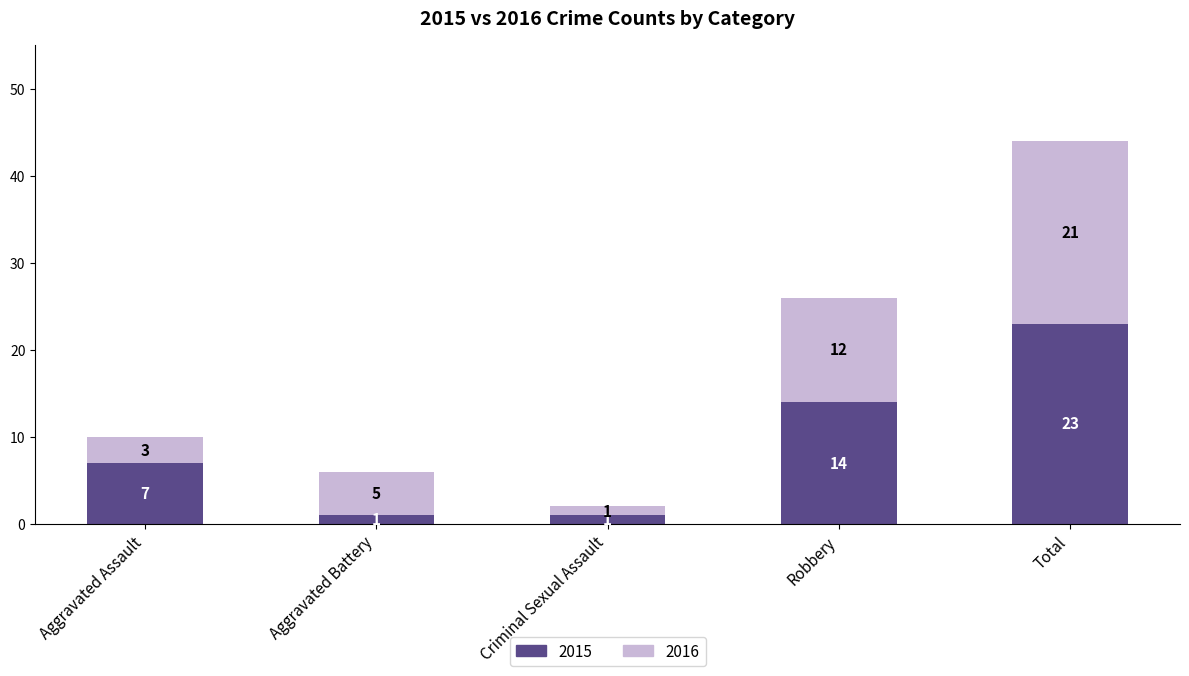

The value of 2015 at Aggravated Assault is 3. True or false?

False